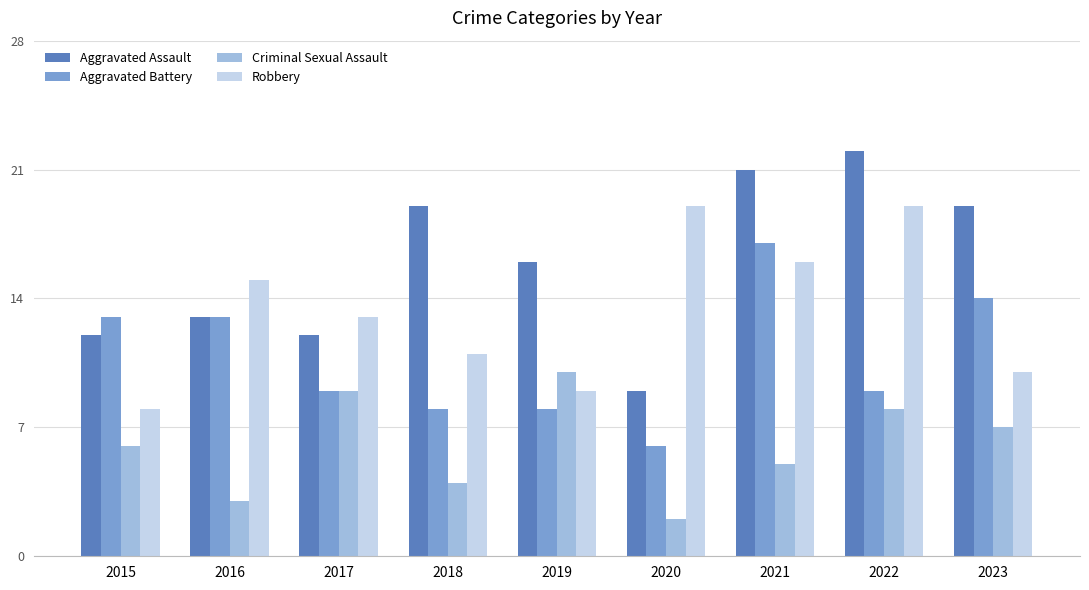

How many data points in Robbery are less than 13?

4